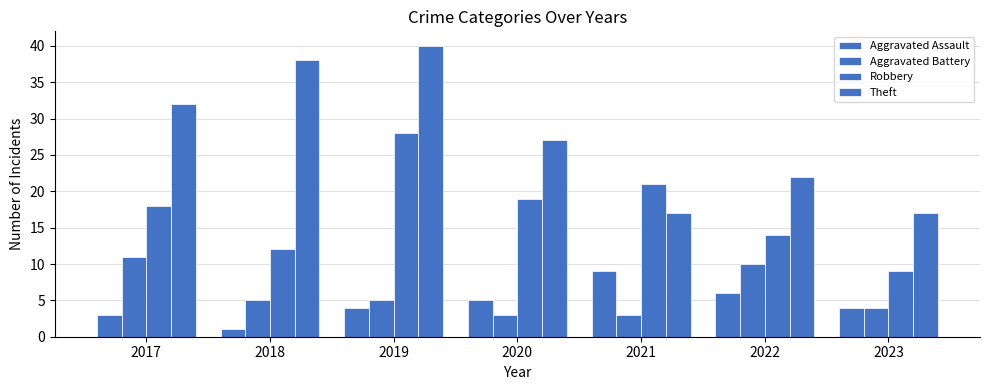

What is the value of the Theft bar at the 1st from the left?

32